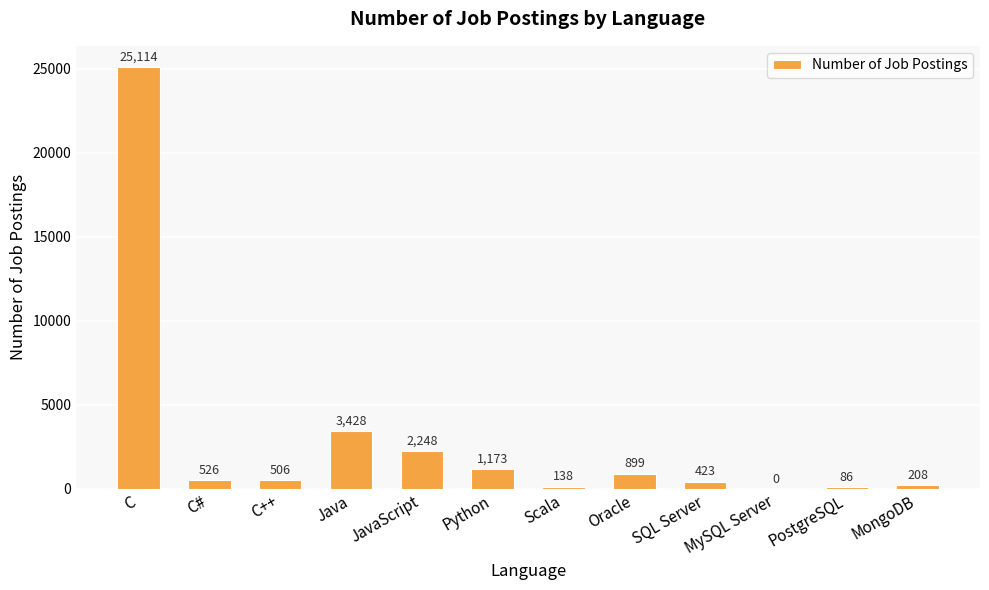

Where does the data first go above 526?

C